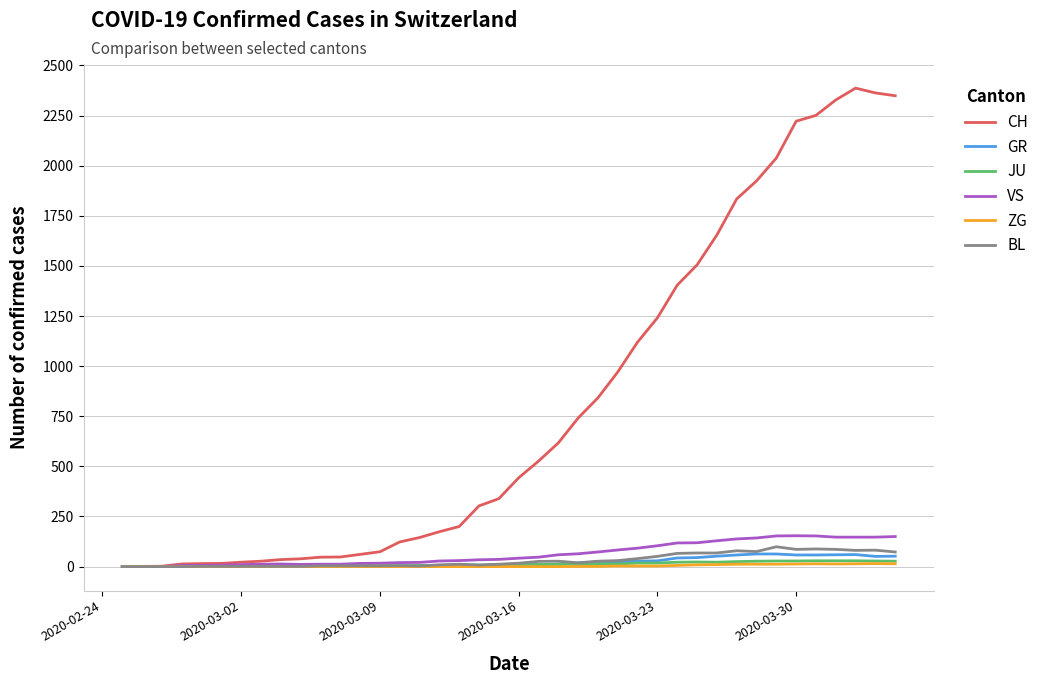

What is the maximum value for CH?

2387